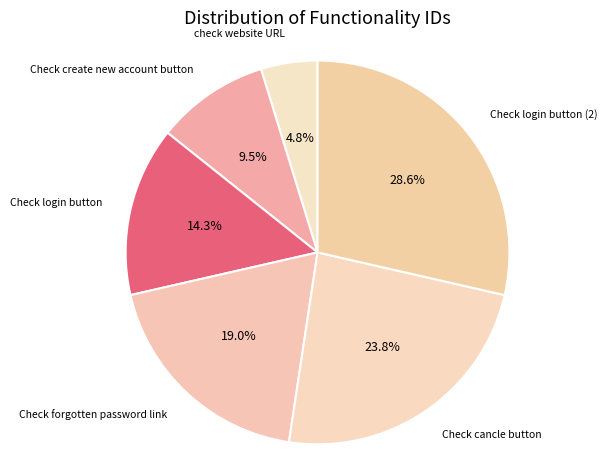

Is it true that Check create new account button is 3% of the pie?

False